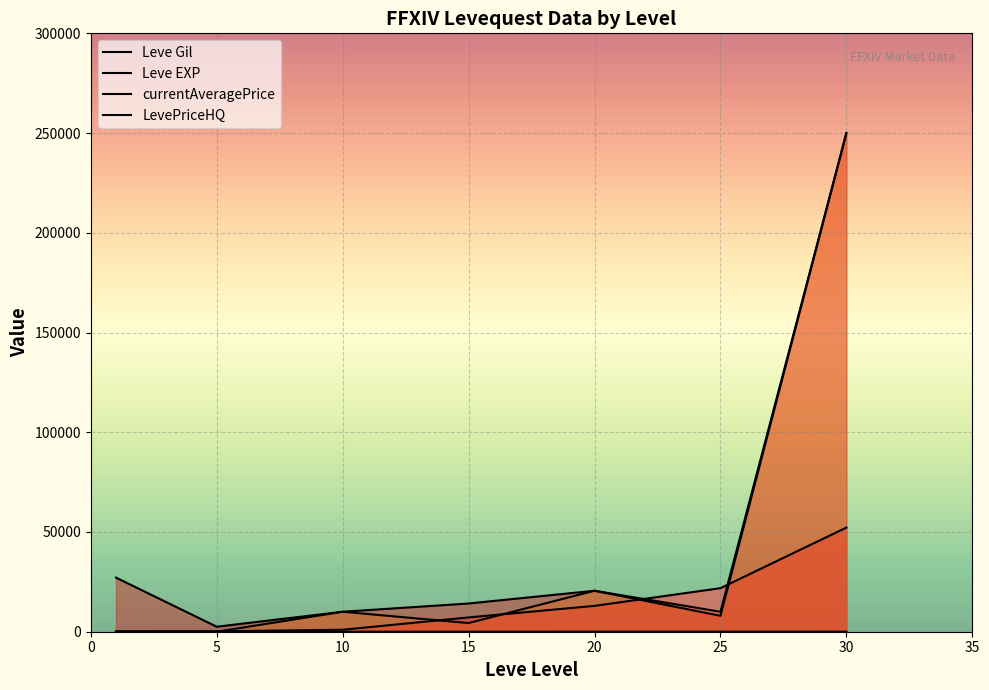

At which category does Leve EXP reach its first local peak?

10